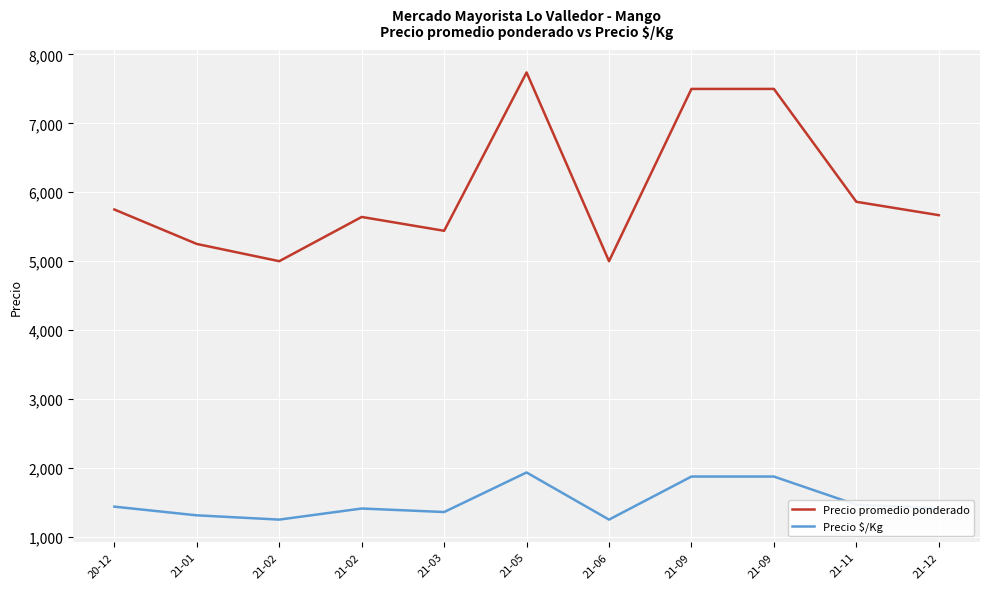

Which has a higher value, 21-12 or 21-06?

21-12